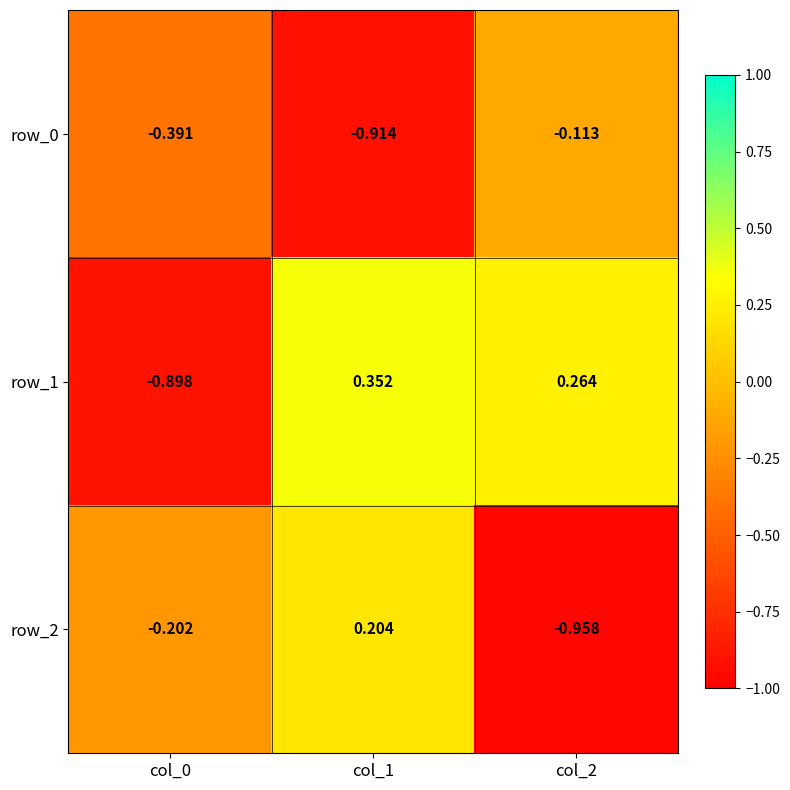

Count the row_1 values in the range 0 to 1.

2